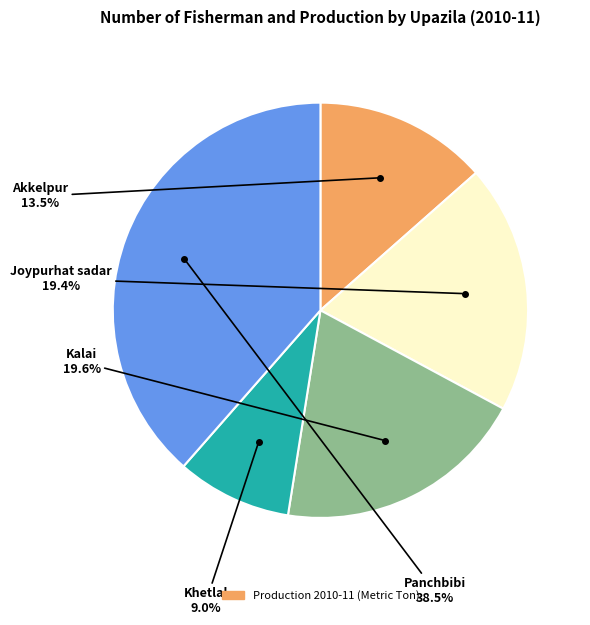

Is there a majority slice in this chart?

No